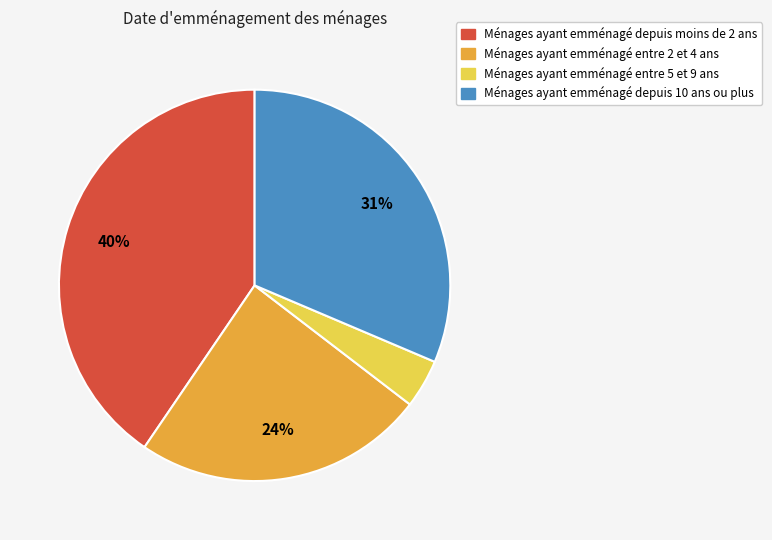

Combined, do Ménages ayant emménagé entre 5 et 9 ans and Ménages ayant emménagé depuis moins de 2 ans account for over 50%?

No